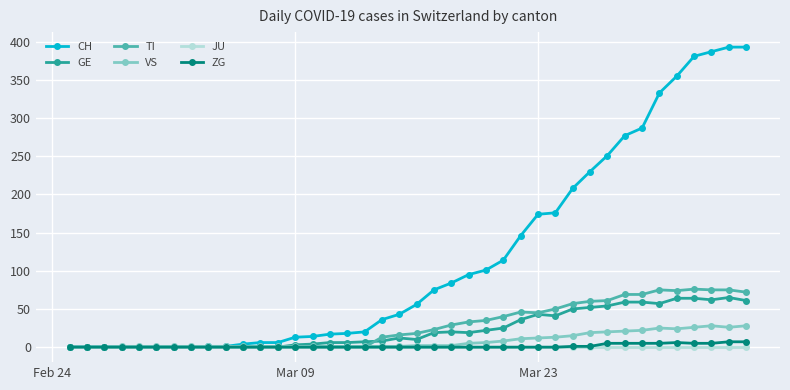

Which series has the widest spread of values?

CH